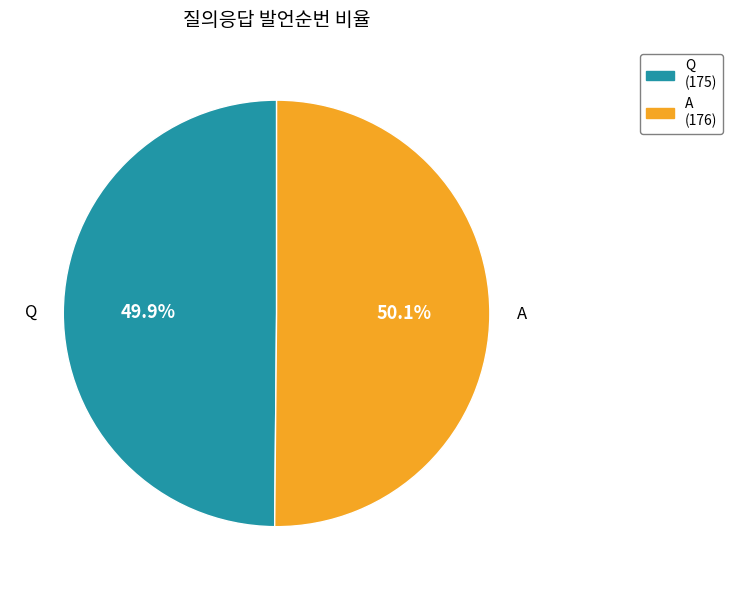

What is the ratio of the value at A to the value at Q?

1.0